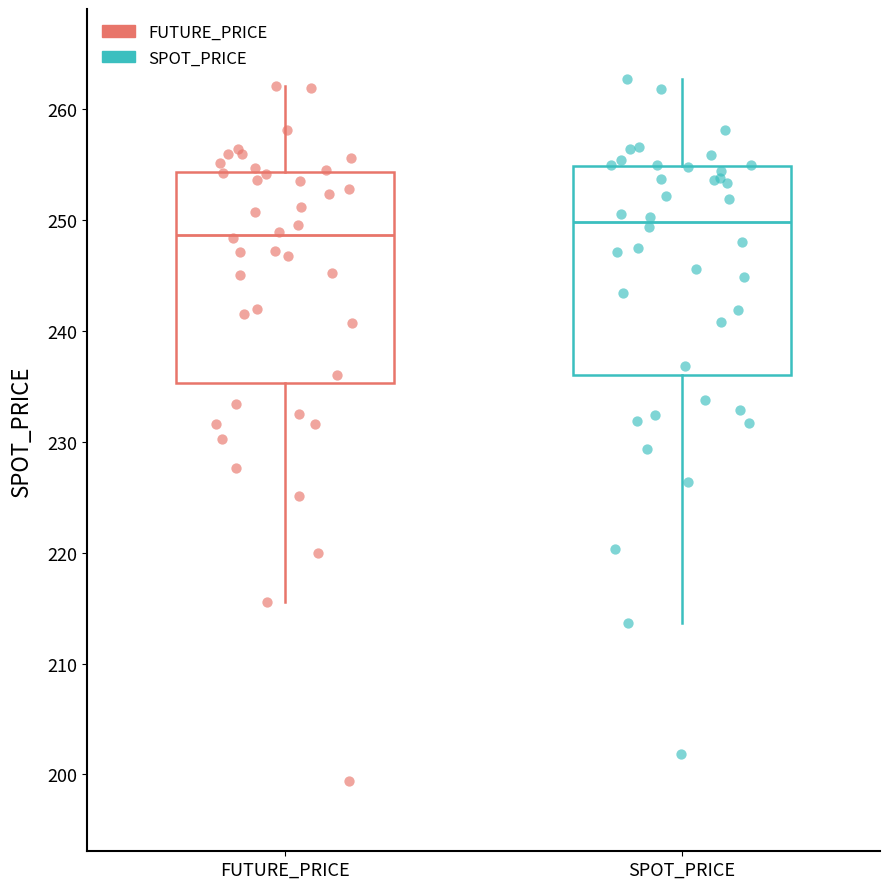

Reading left to right, read every box against the y-axis: the position of its median line, the range the box covers, and the ends of its whiskers. The values are not printed on the chart, so give them approximately, as read against the axis.

FUTURE_PRICE: median 249, box 235 to 254, whiskers 216 to 262
SPOT_PRICE: median 250, box 236 to 255, whiskers 214 to 263